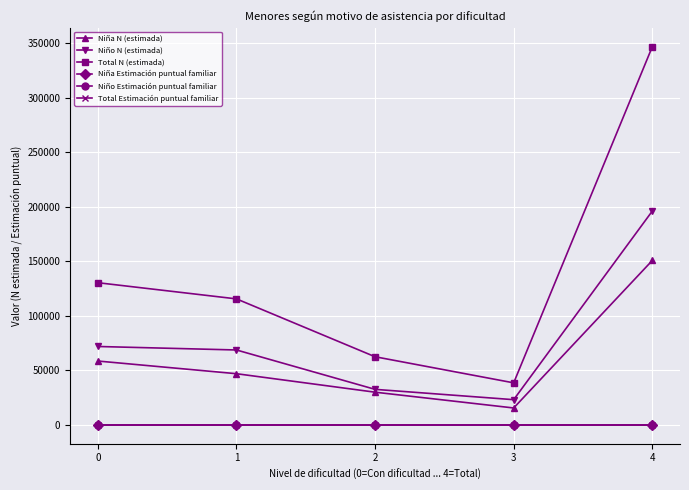

At how many categories does at least one series exceed 196005?

1